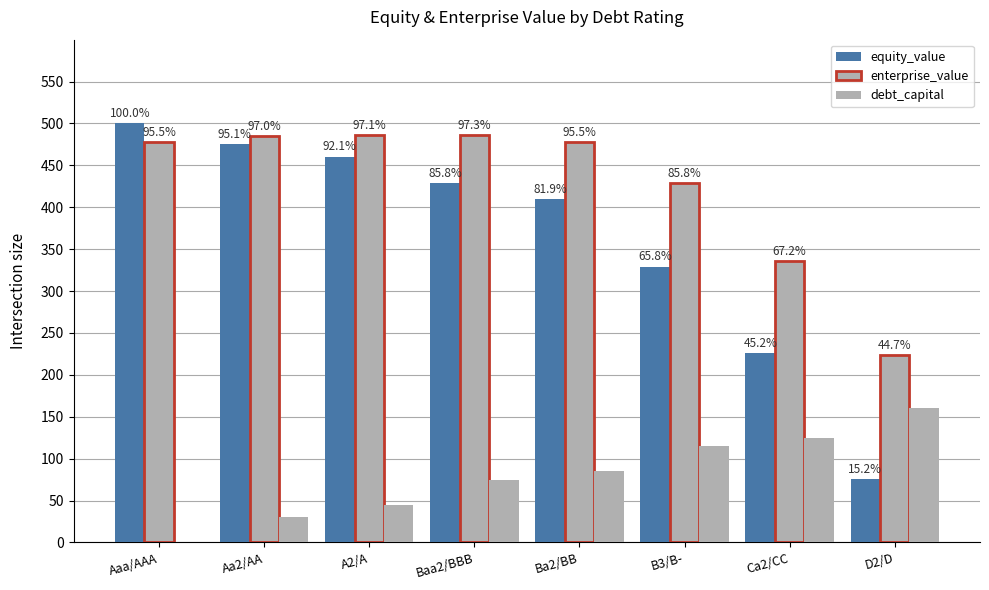

Does the chart contain stacked bars?

No